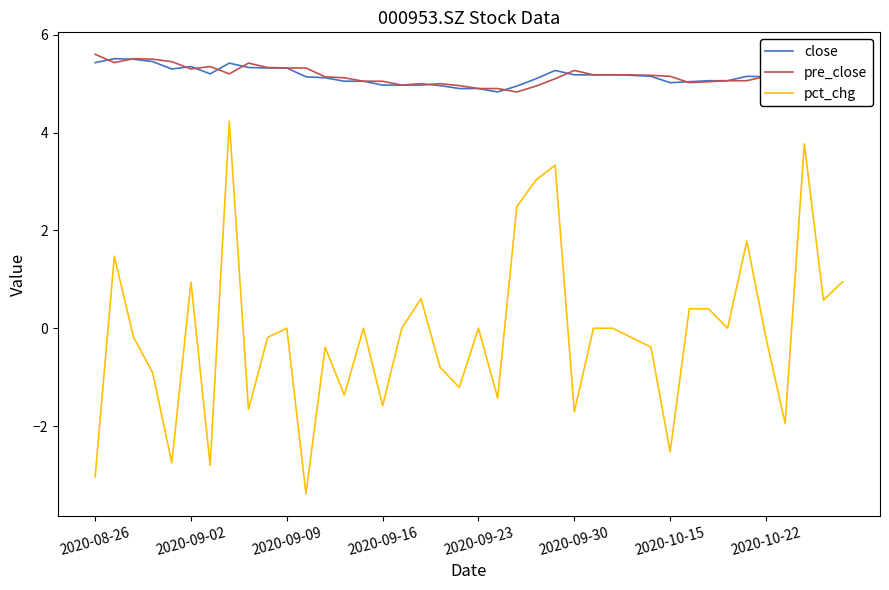

What is the greatest value displayed?

5.6